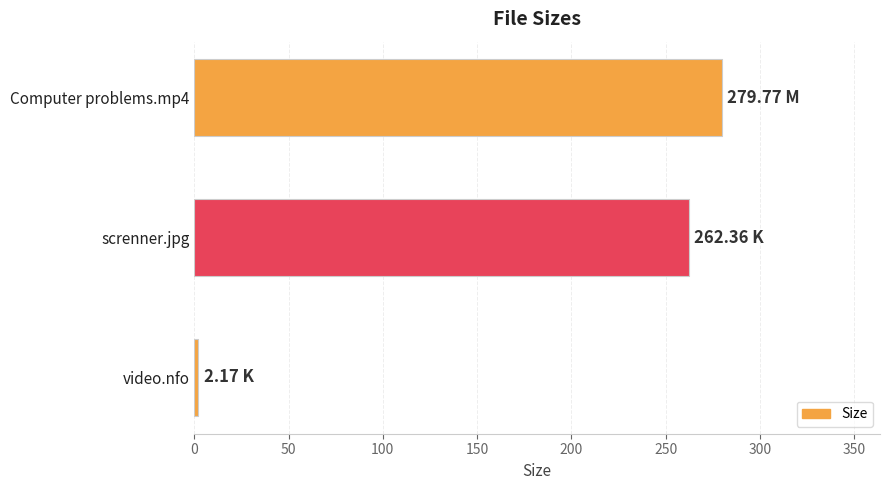

How many data points does each series have?

3